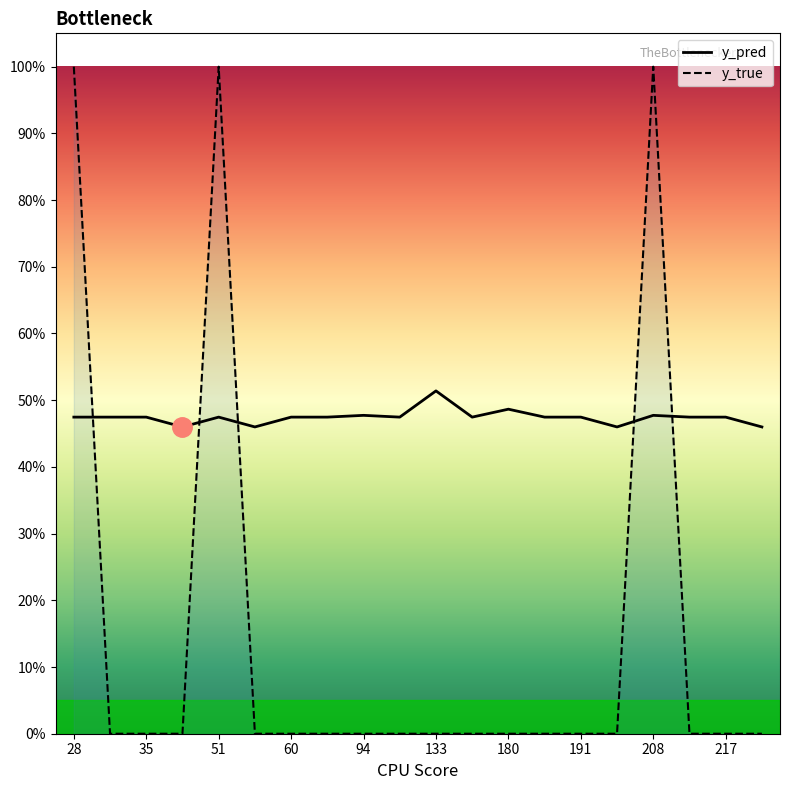

What is the difference between the maximum and minimum values in the y_pred series?

0.1